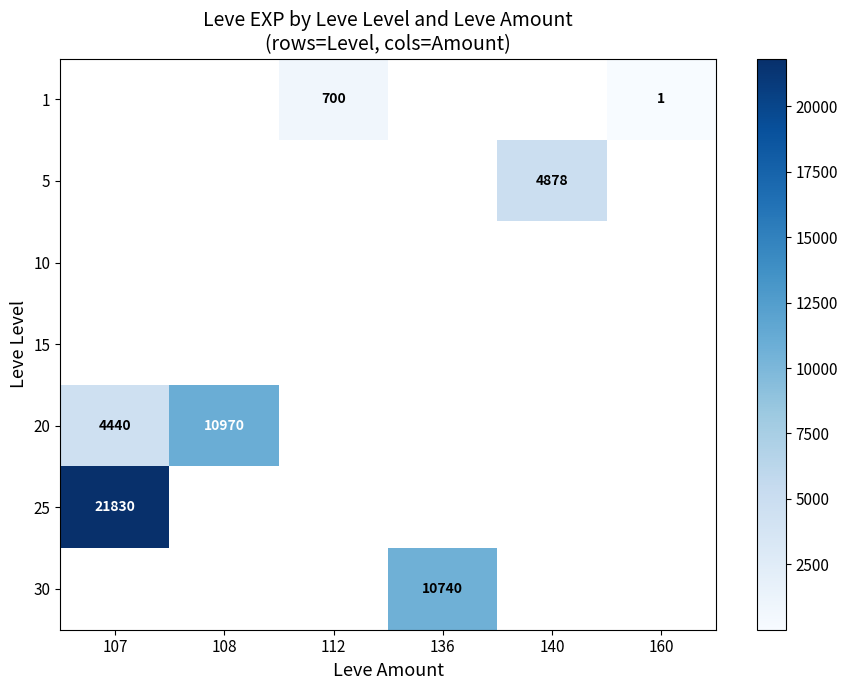

Is it true that 25 equals 21830 at 107?

True